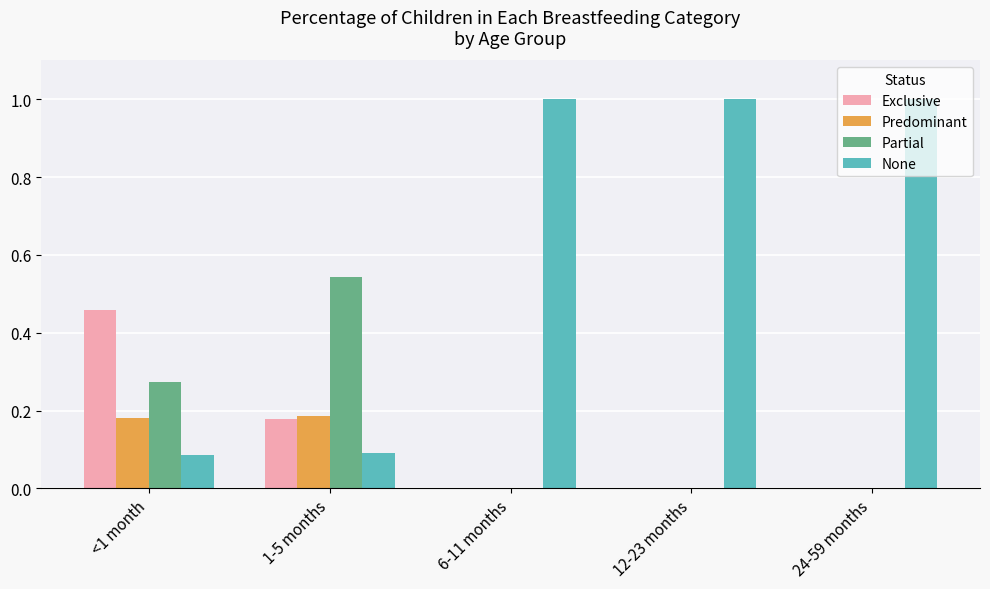

What is the sum of the Predominant values at <1 month and 1-5 months?

0.4